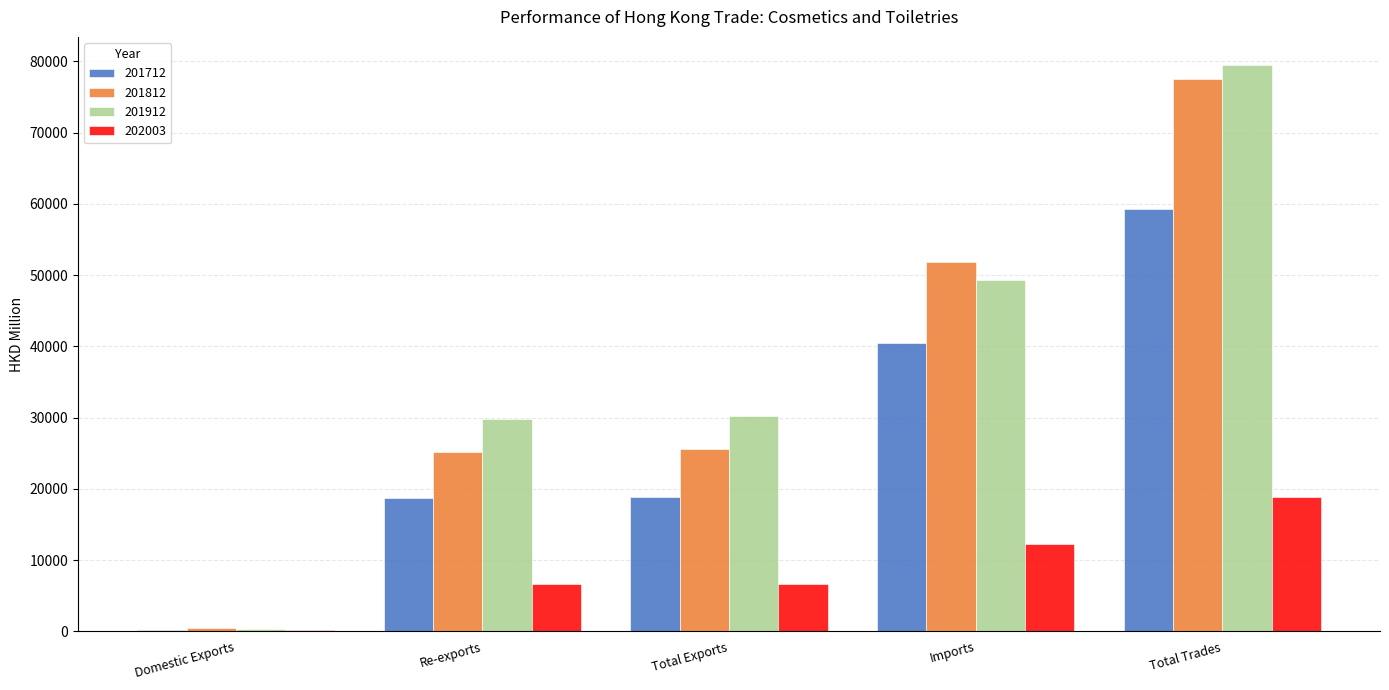

Read the 201812 value at Re-exports.

25227.9